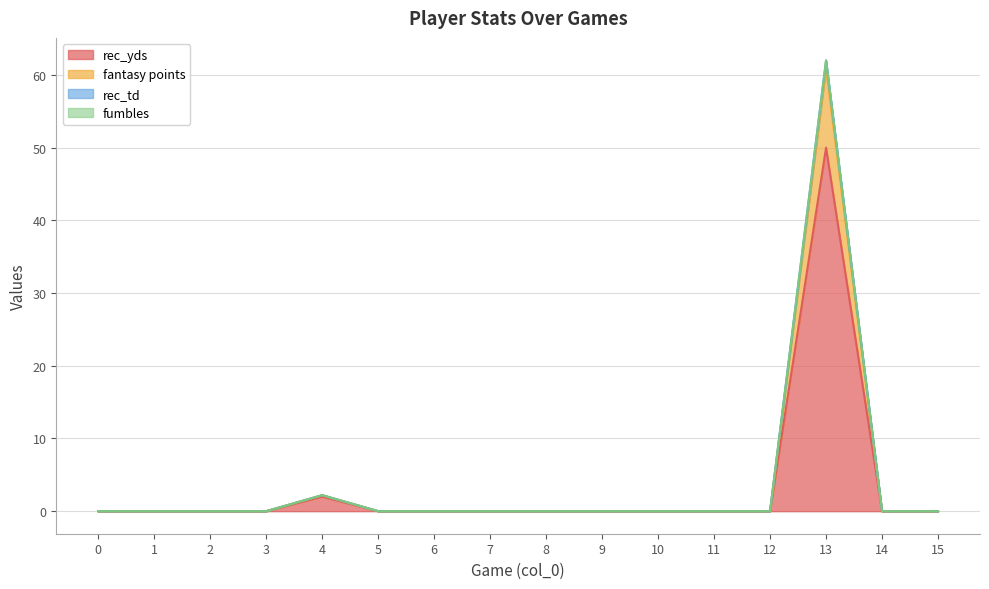

At which label does rec_yds reach its peak?

13